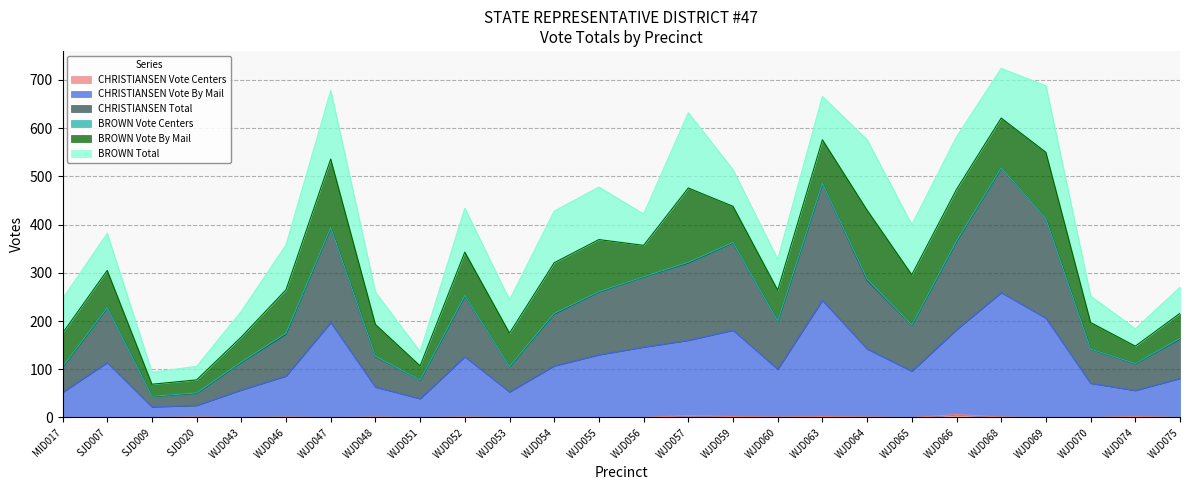

Between WJD047 and WJD065, which is larger?

WJD047